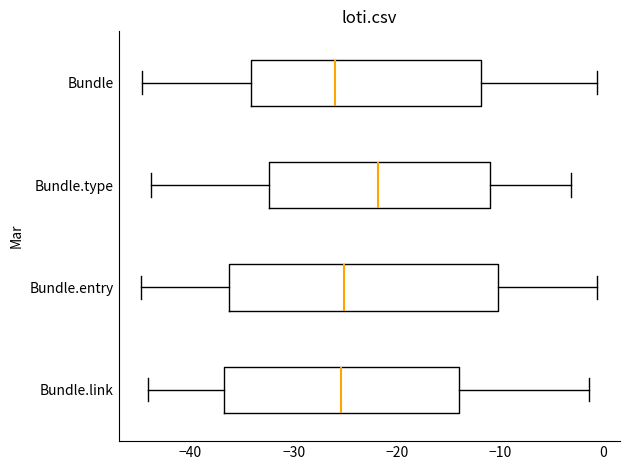

Reading bottom to top, transcribe this box plot: for each box, give where its median line is, the range the box spans, and where its two whiskers end, as read against the x-axis. The values are not printed on the chart, so give them approximately, as read against the axis.

Bundle.link: median -25, box -37 to -14, whiskers -44 to -1
Bundle.entry: median -25, box -36 to -10, whiskers -45 to -1
Bundle.type: median -22, box -32 to -11, whiskers -44 to -3
Bundle: median -26, box -34 to -12, whiskers -45 to -1